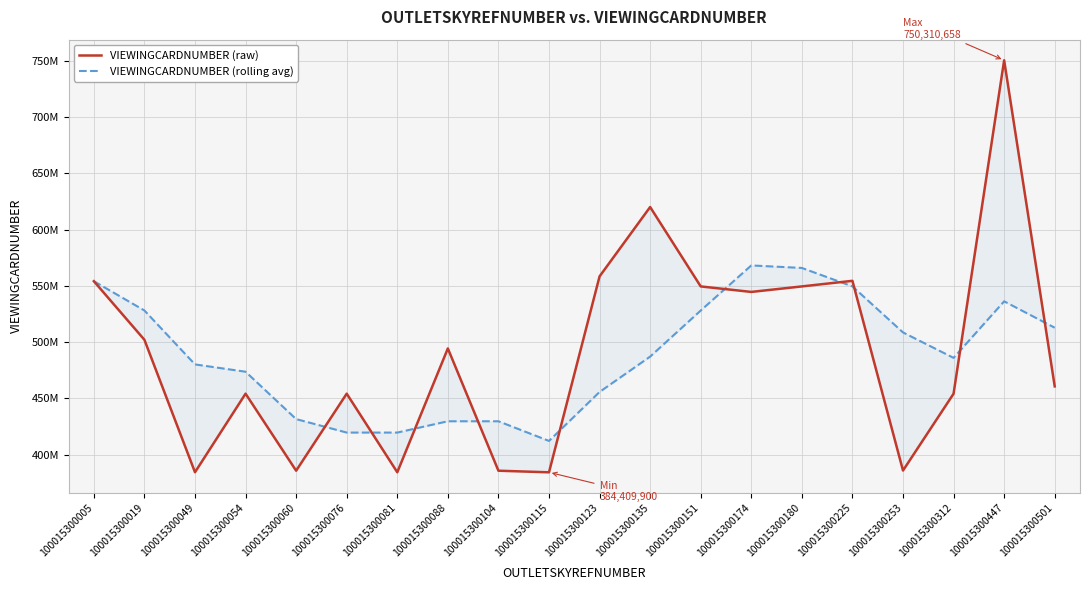

Read the VIEWINGCARDNUMBER (rolling avg) value at 100015300076, to the nearest 50.

419696750